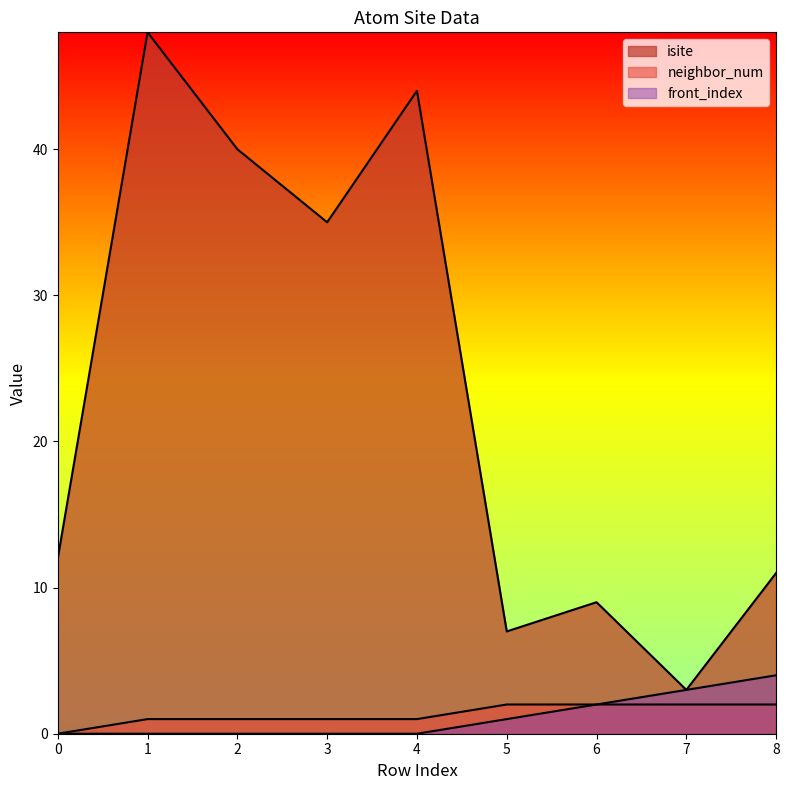

Reading left to right, extract all data points from this chart.

isite: 12	48	40	35	44	7	9	3	11
neighbor_num: 0	1	1	1	1	2	2	2	2
front_index: 0	0	0	0	0	1	2	3	4